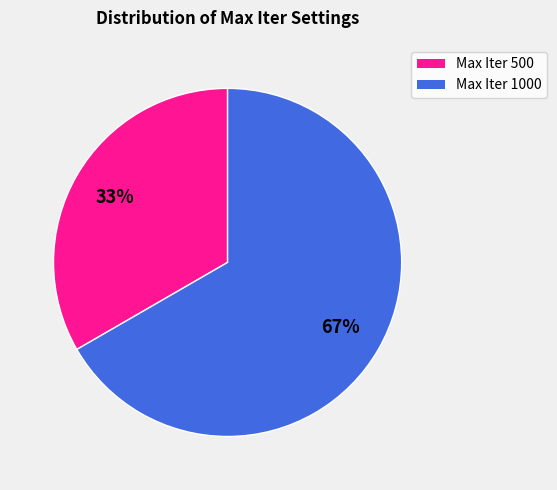

Do Max Iter 1000 and Max Iter 500 together represent more than half of the pie?

Yes